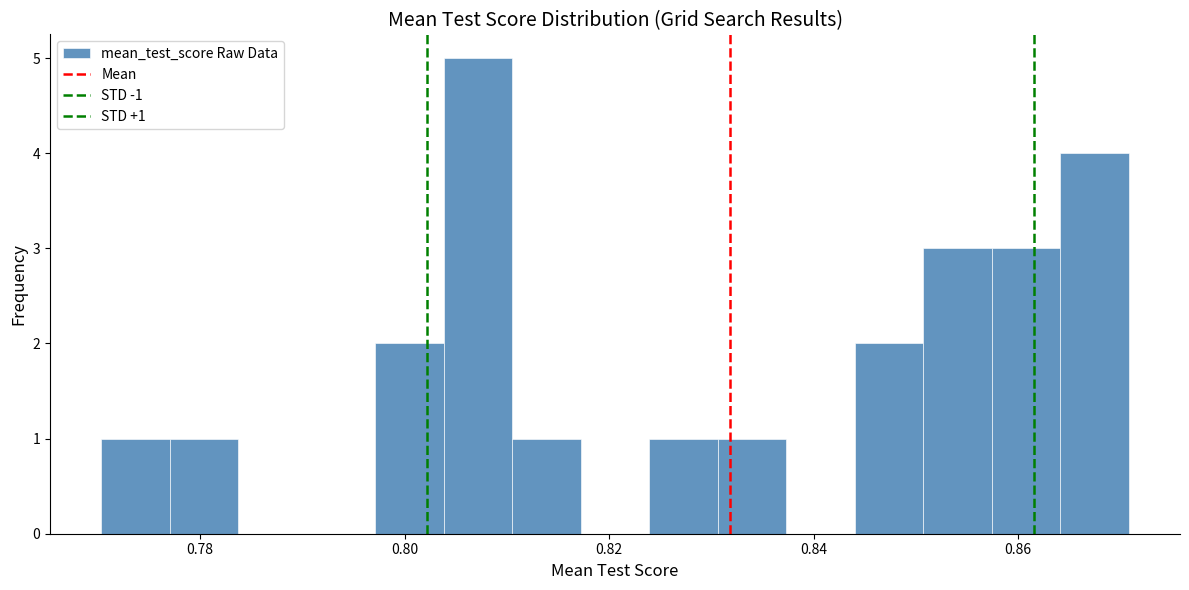

Read against the x-axis, roughly where is the centre of the tallest bar?

0.808